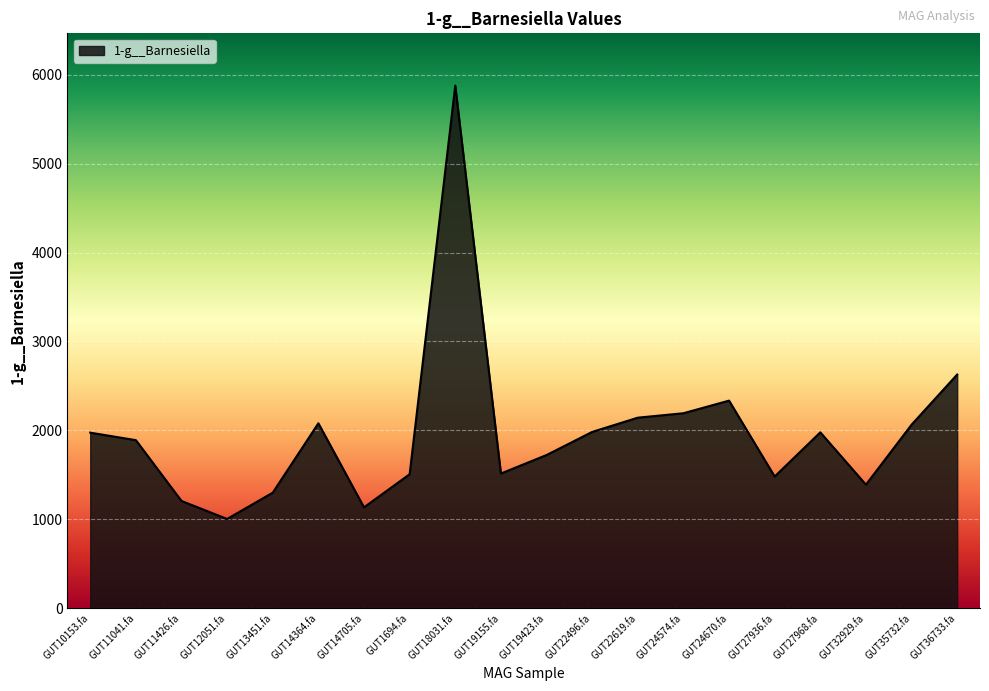

What is the greatest value displayed?

5879.9